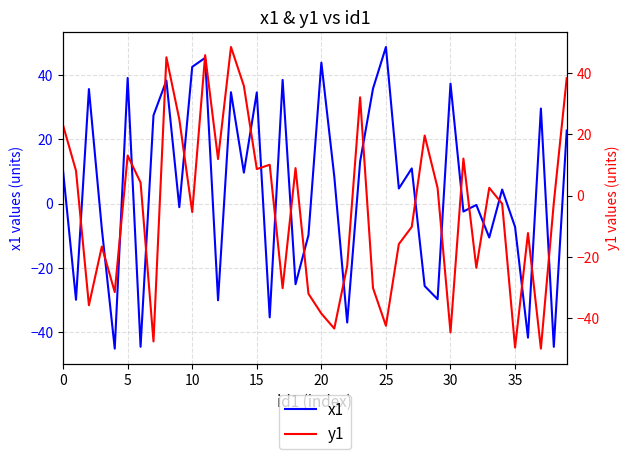

Is the value of y1 at 0 greater than the value of x1 at 36?

Yes